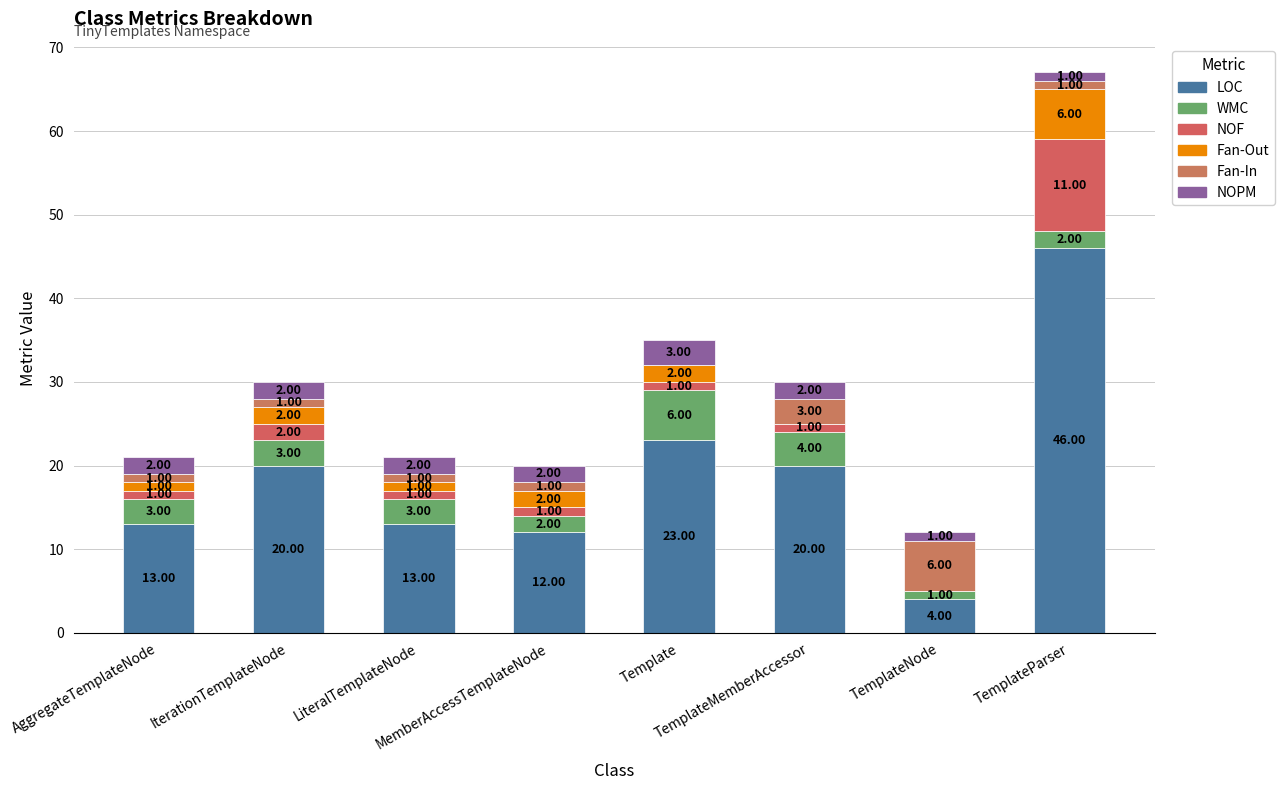

What is the label of the 1st bar from the right?

TemplateParser